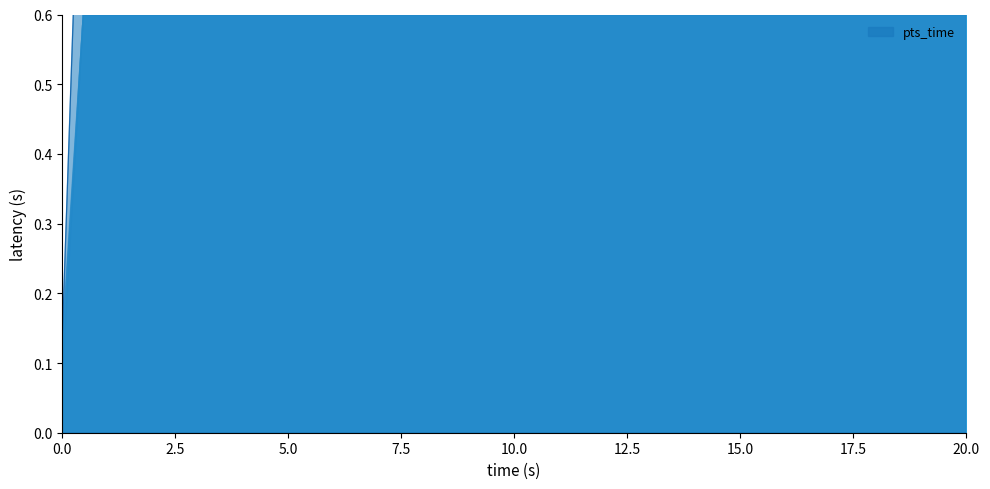

At which label does the data first exceed 1?

12.5